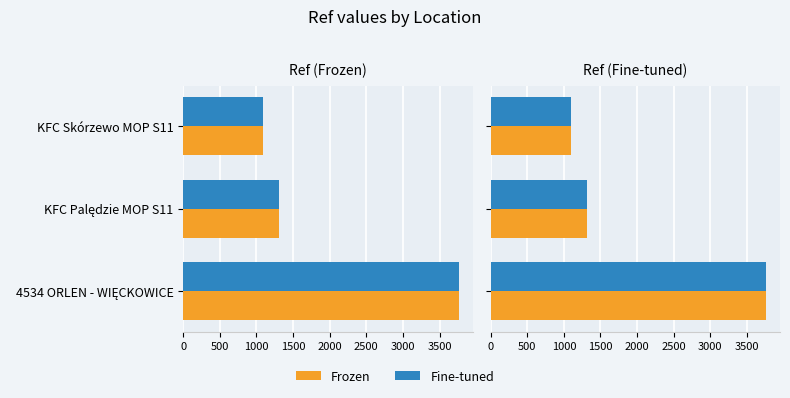

Reading left to right, transcribe all the data shown in this chart.

Frozen: 1097	1313	3762
Fine-tuned: 1097	1313	3762